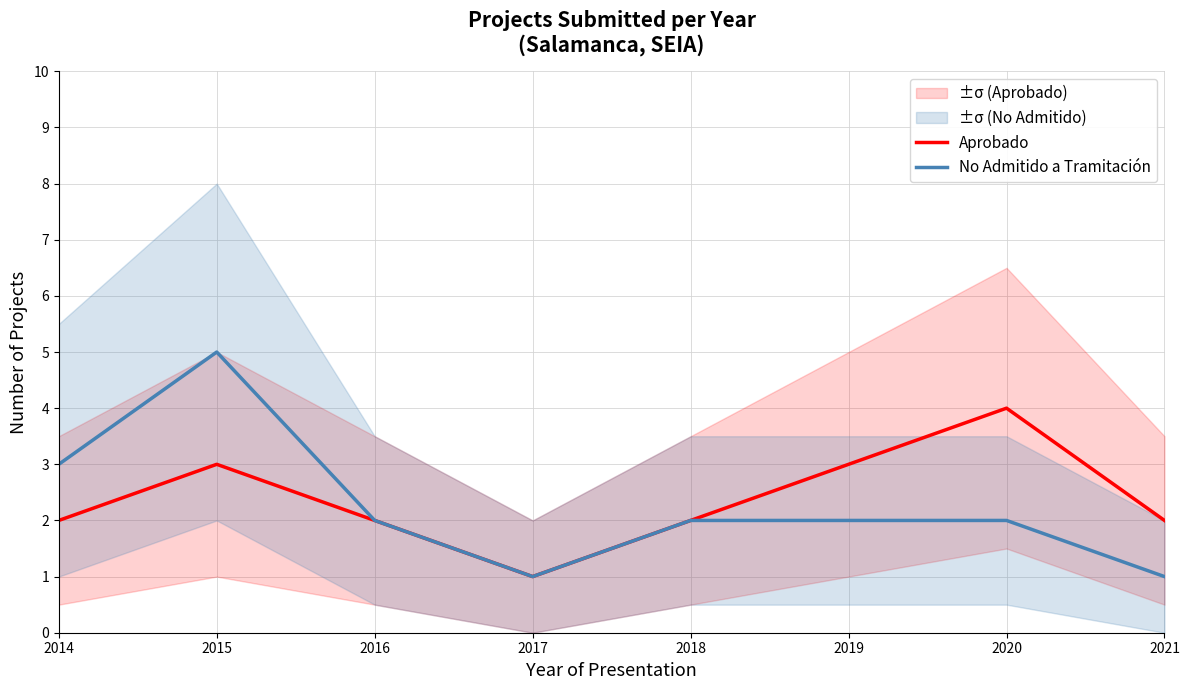

Where is No Admitido a Tramitación nearest to the value 3?

2014